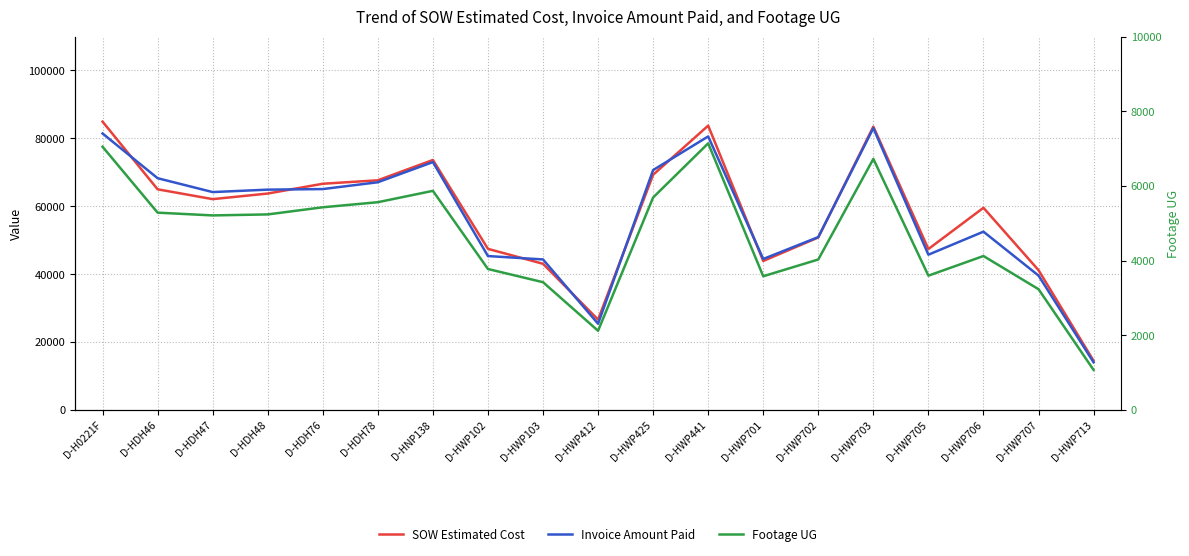

What are all the series names shown in the legend?

SOW Estimated Cost, Invoice Amount Paid, Footage UG